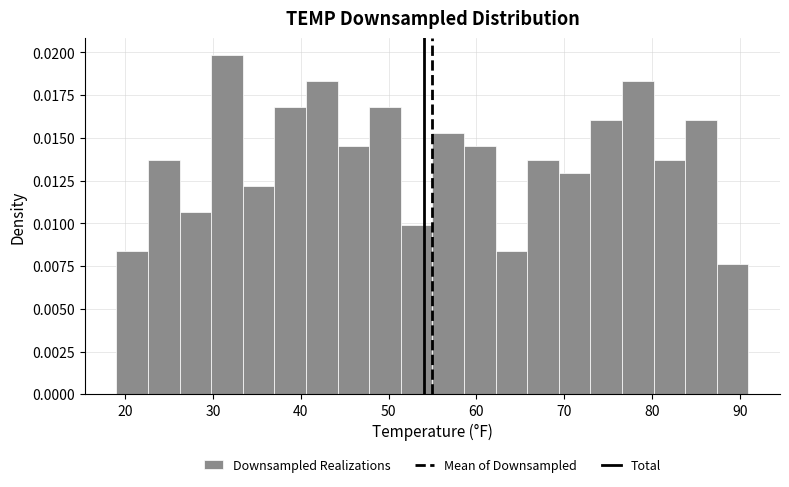

Read against the x-axis, roughly where is the centre of the tallest bar?

32